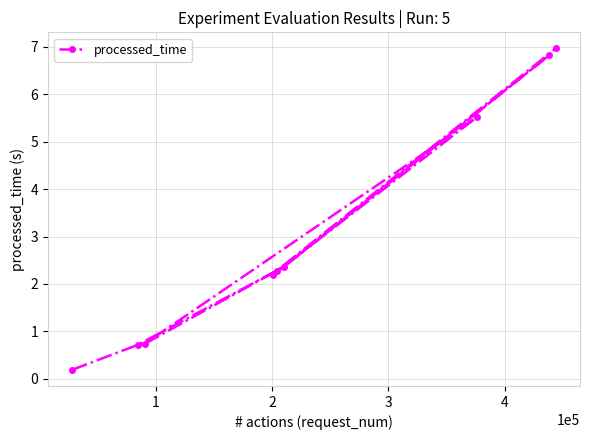

What is the value of the 1st point from the left?

0.2